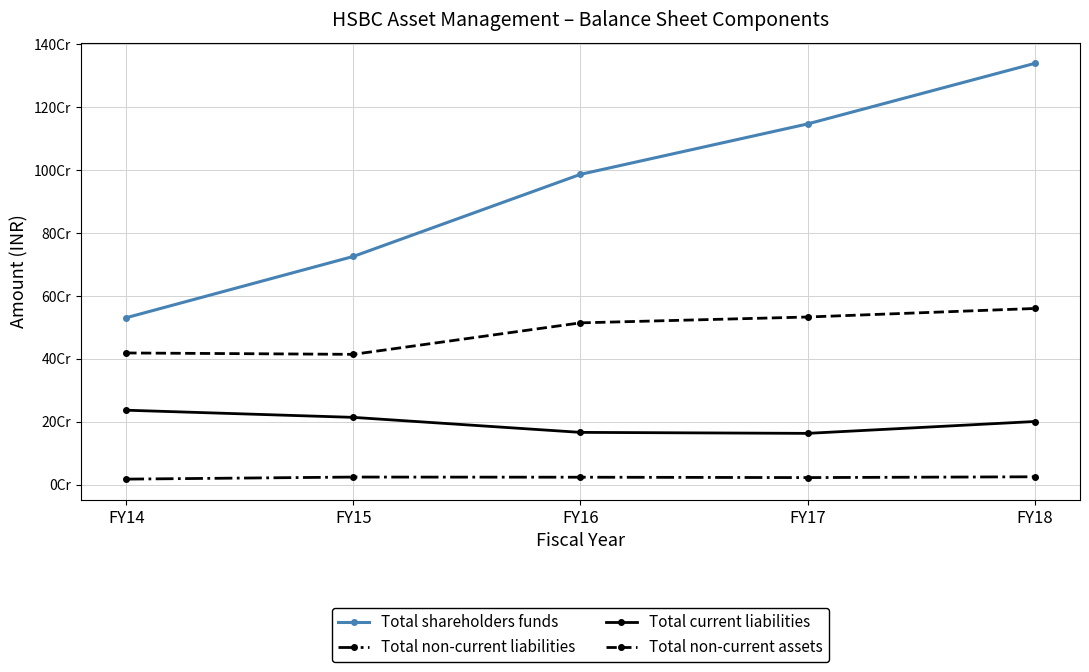

True or false: Total non-current liabilities and Total non-current assets intersect in this chart.

False